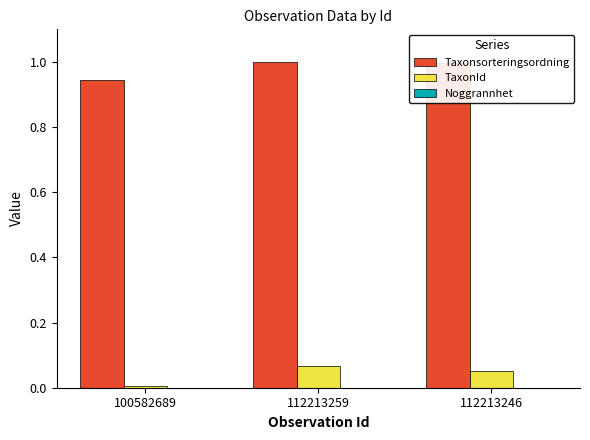

Is it true that Taxonsorteringsordning equals 0.7 at 112213259?

False